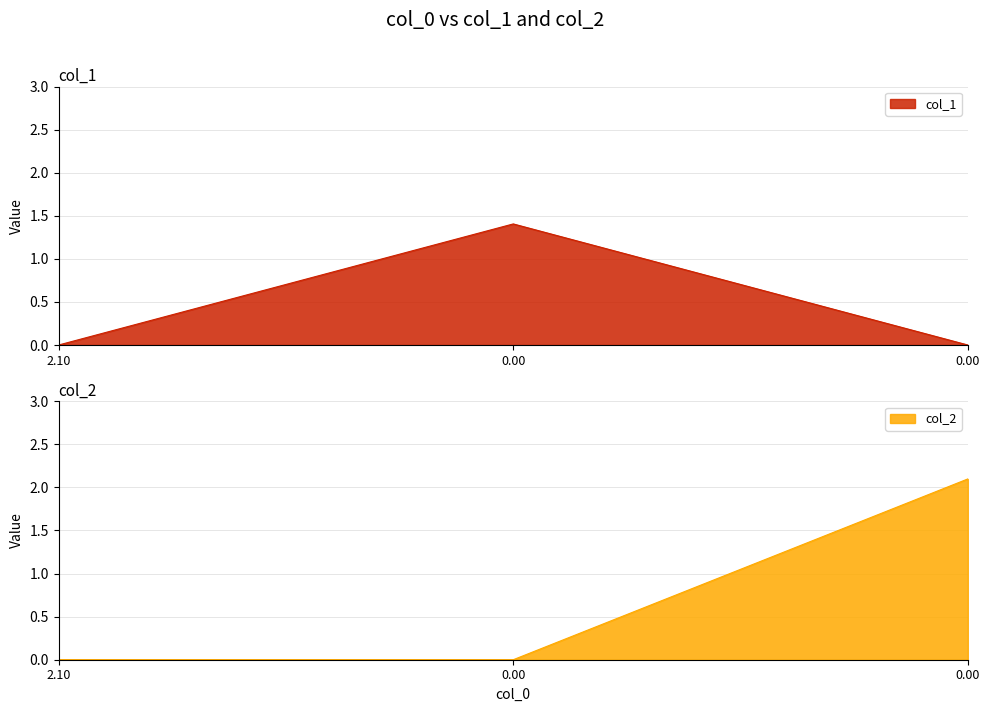

At which label is col_1 closest to 0?

2.10